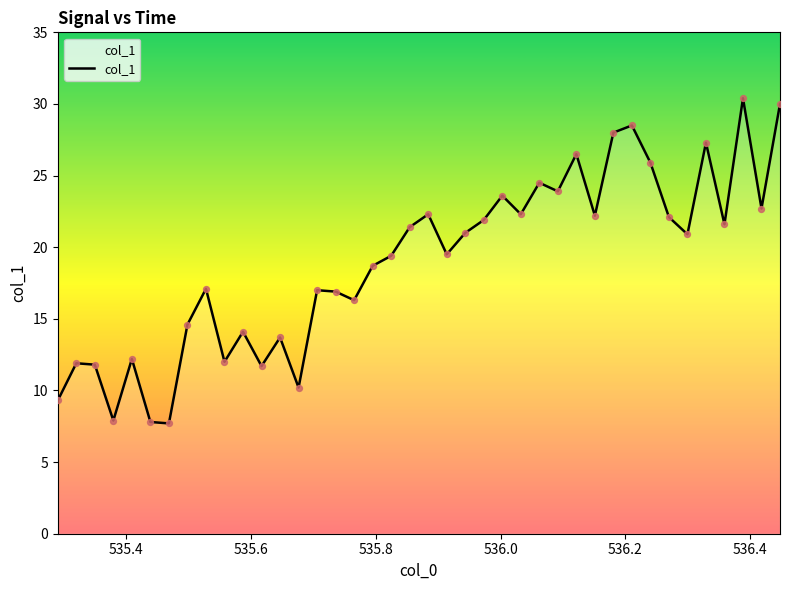

What is the difference between the maximum and minimum values?

22.7